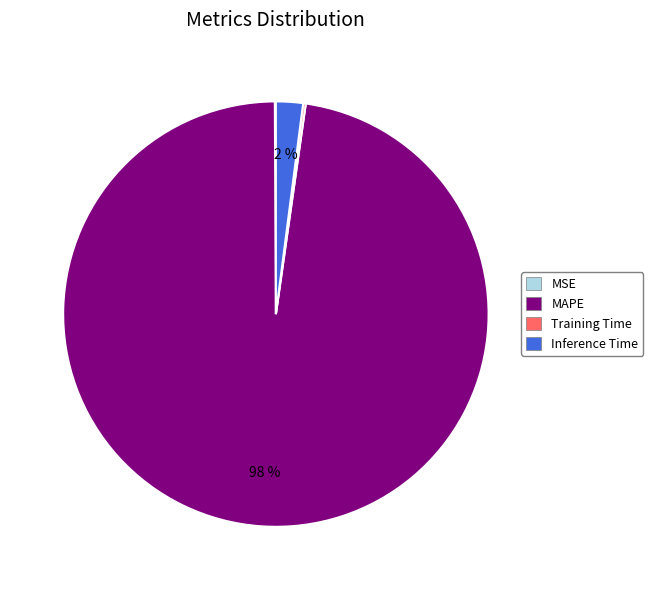

Which category has the biggest portion of the pie?

MAPE